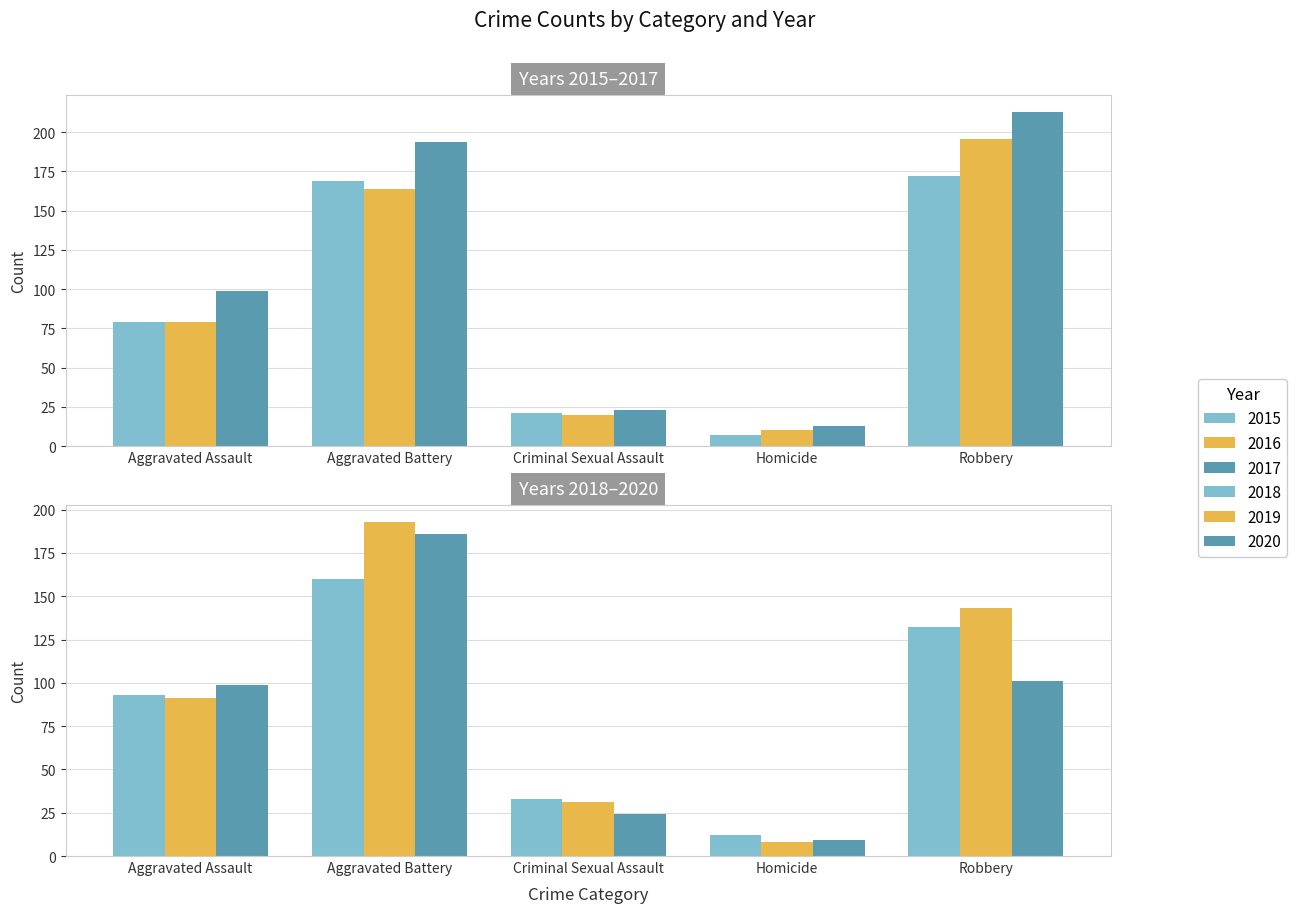

At which label does 2015 first exceed 79?

Aggravated Battery